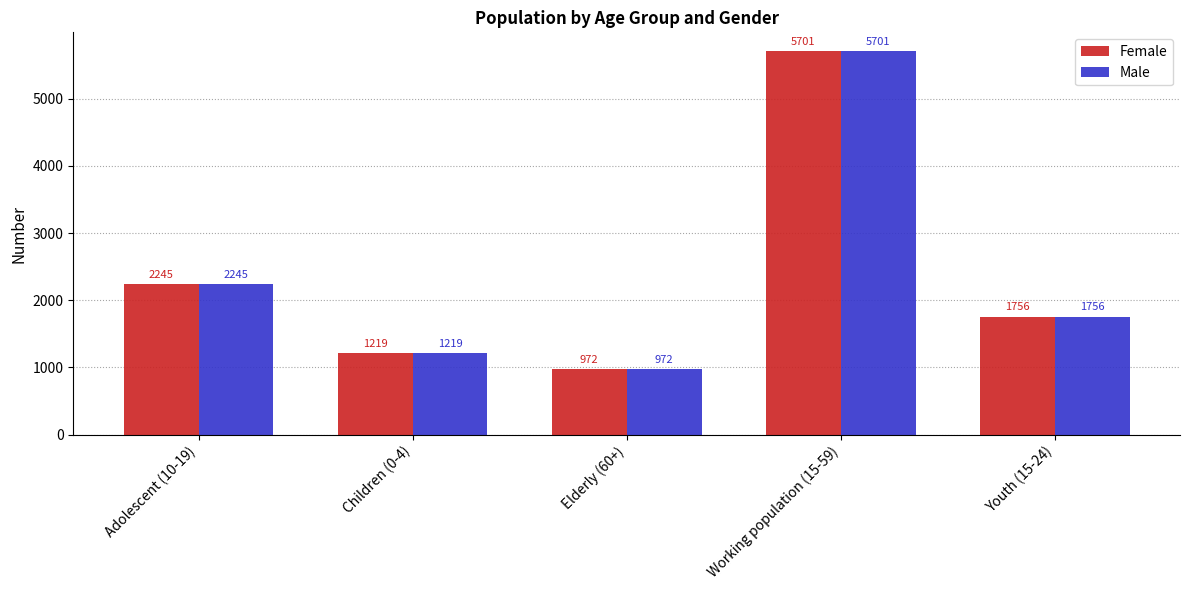

Is the value of Female at Children (0-4) greater than the value of Male at Adolescent (10-19)?

No